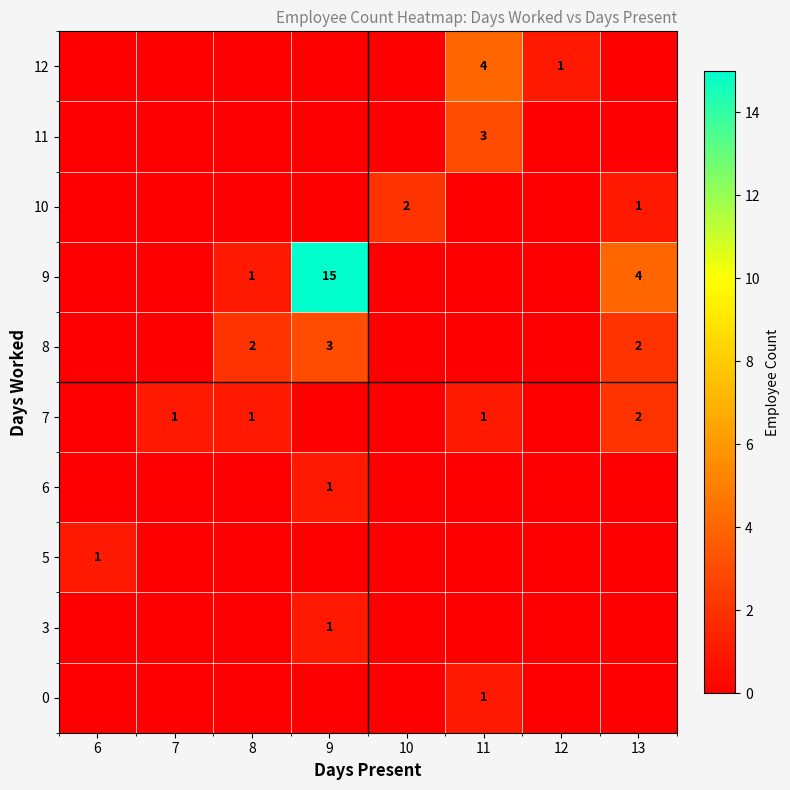

The value of 10 at 13 is 0. True or false?

False